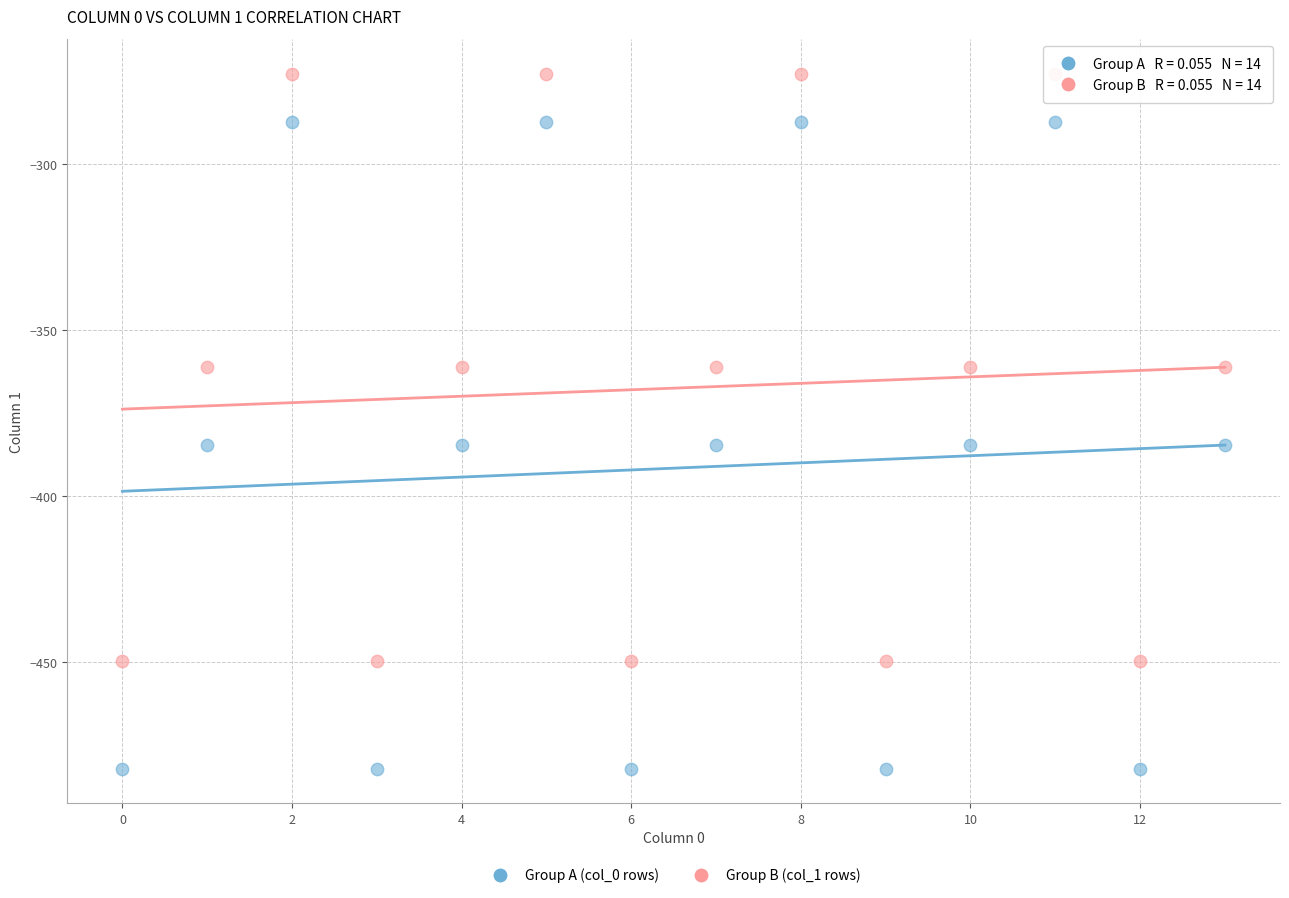

Which series contains the lowest Y value?

Group A (col_0 rows)